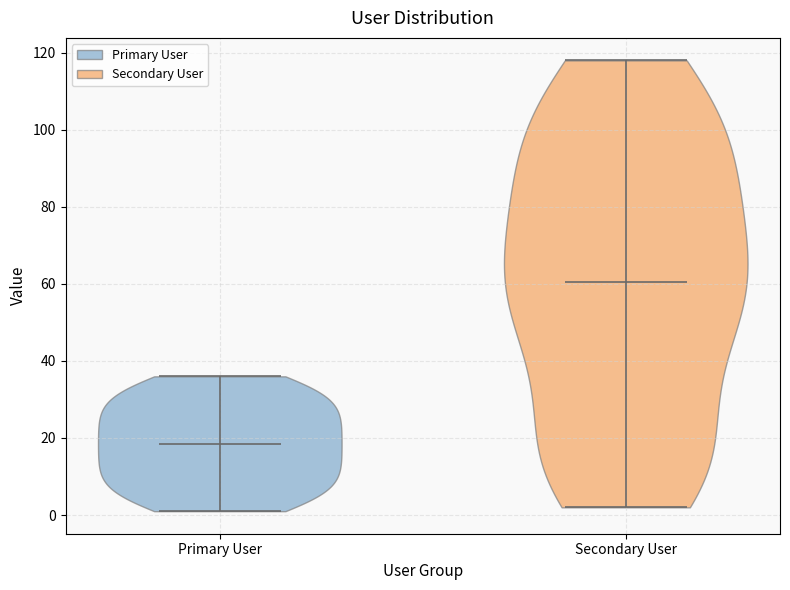

Which violin has the highest median line?

Secondary User